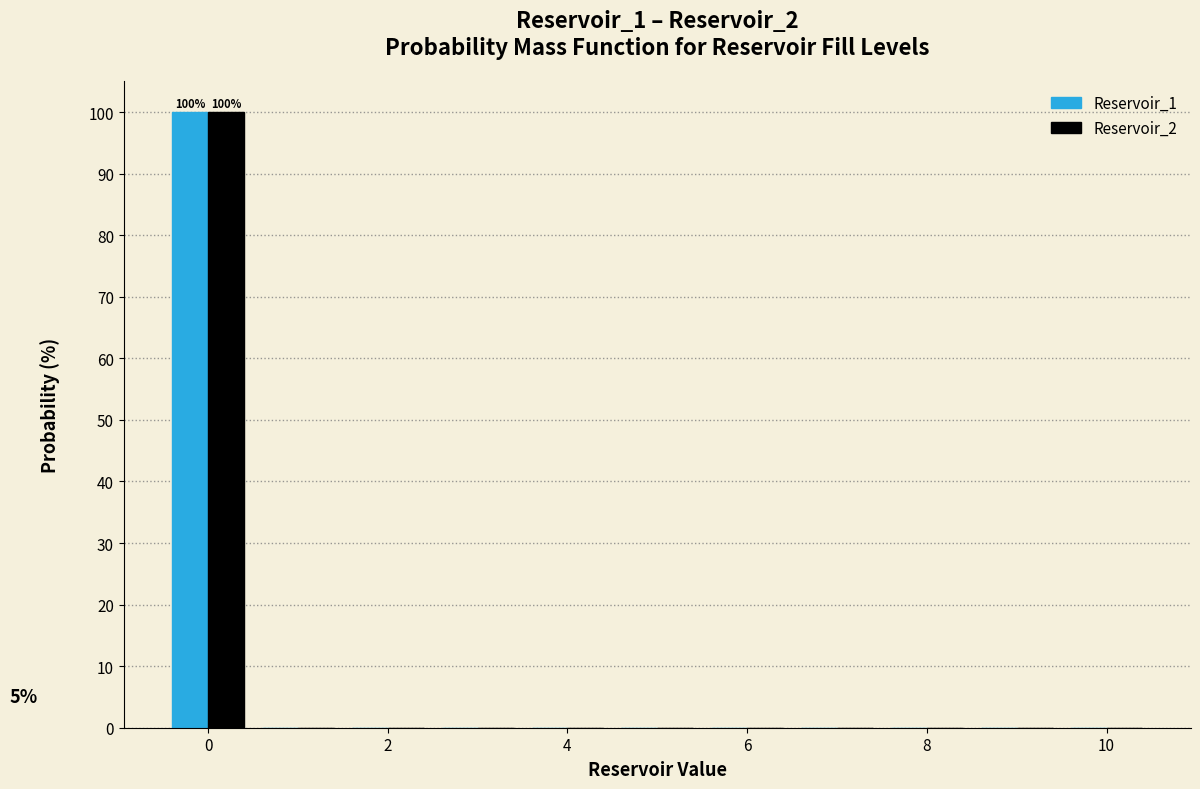

In the Reservoir_2 series, which range on the x-axis has the tallest bar?

-0.5 to 0.5